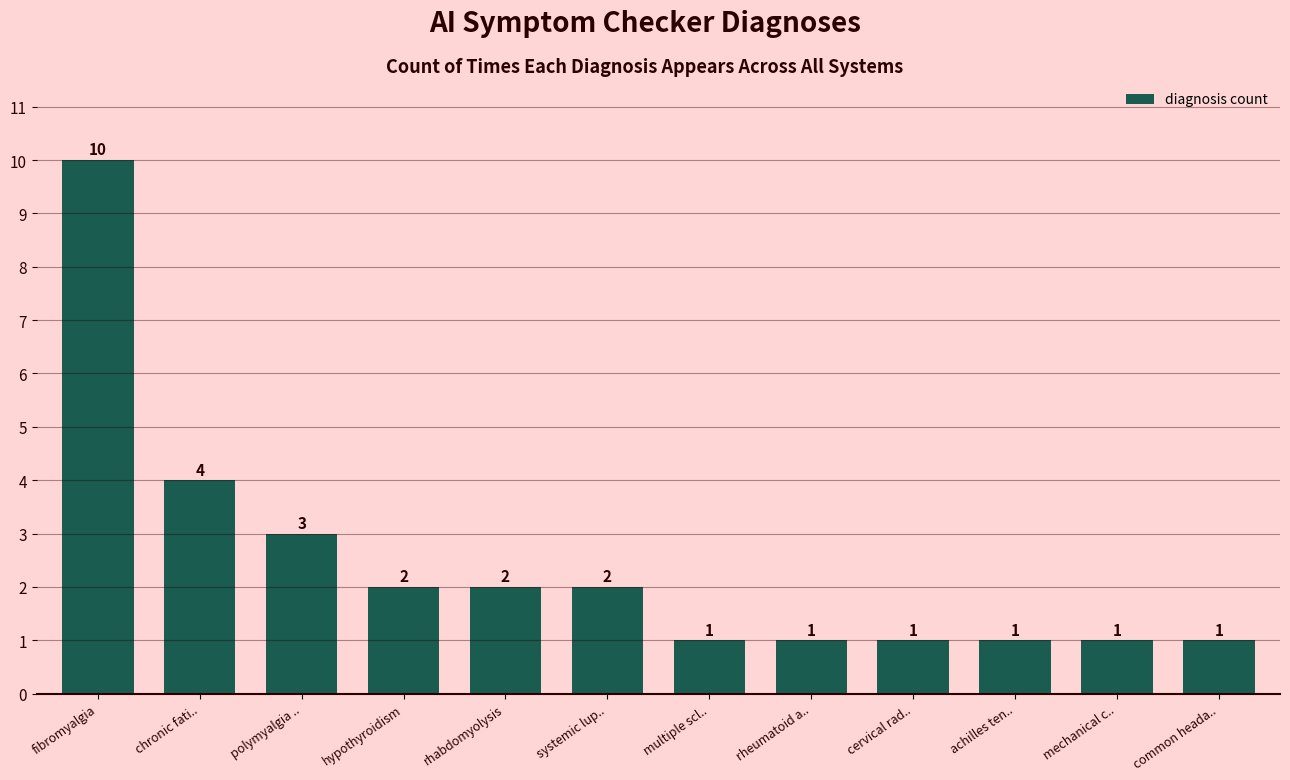

Reading left to right, what are all the values shown in this chart?

fibromyalgia=10	chronic fati..=4	polymyalgia ..=3	hypothyroidism=2	rhabdomyolysis=2	systemic lup..=2	multiple scl..=1	rheumatoid a..=1	cervical rad..=1	achilles ten..=1	mechanical c..=1	common heada..=1